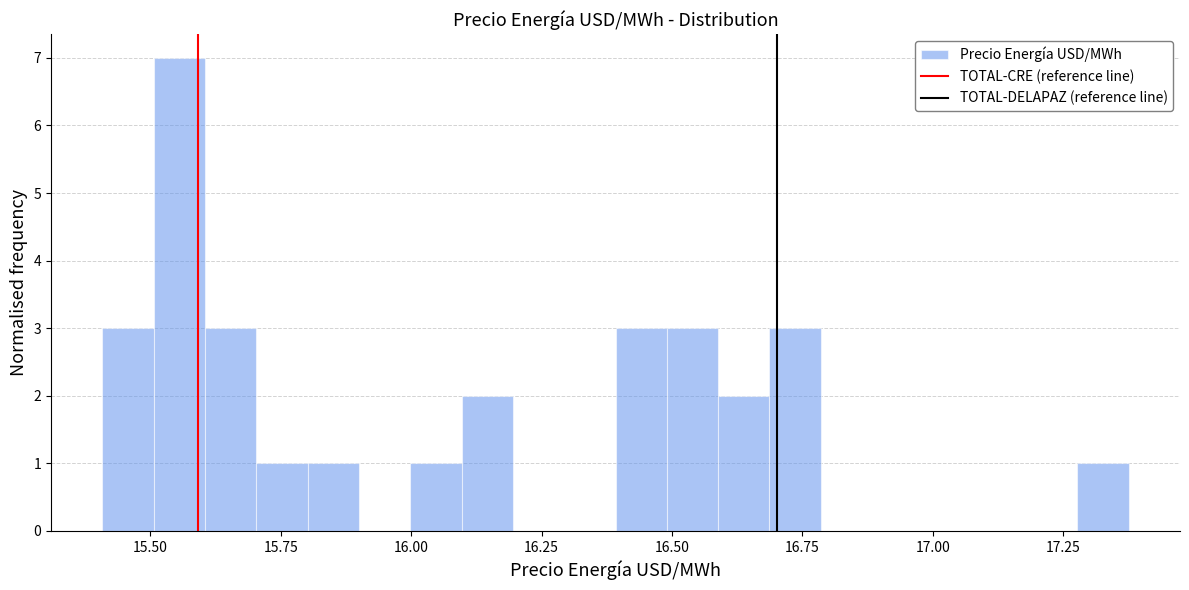

Around what value on the x-axis is the tallest bar? Give the approximate position of its centre, as read against the axis.

15.55